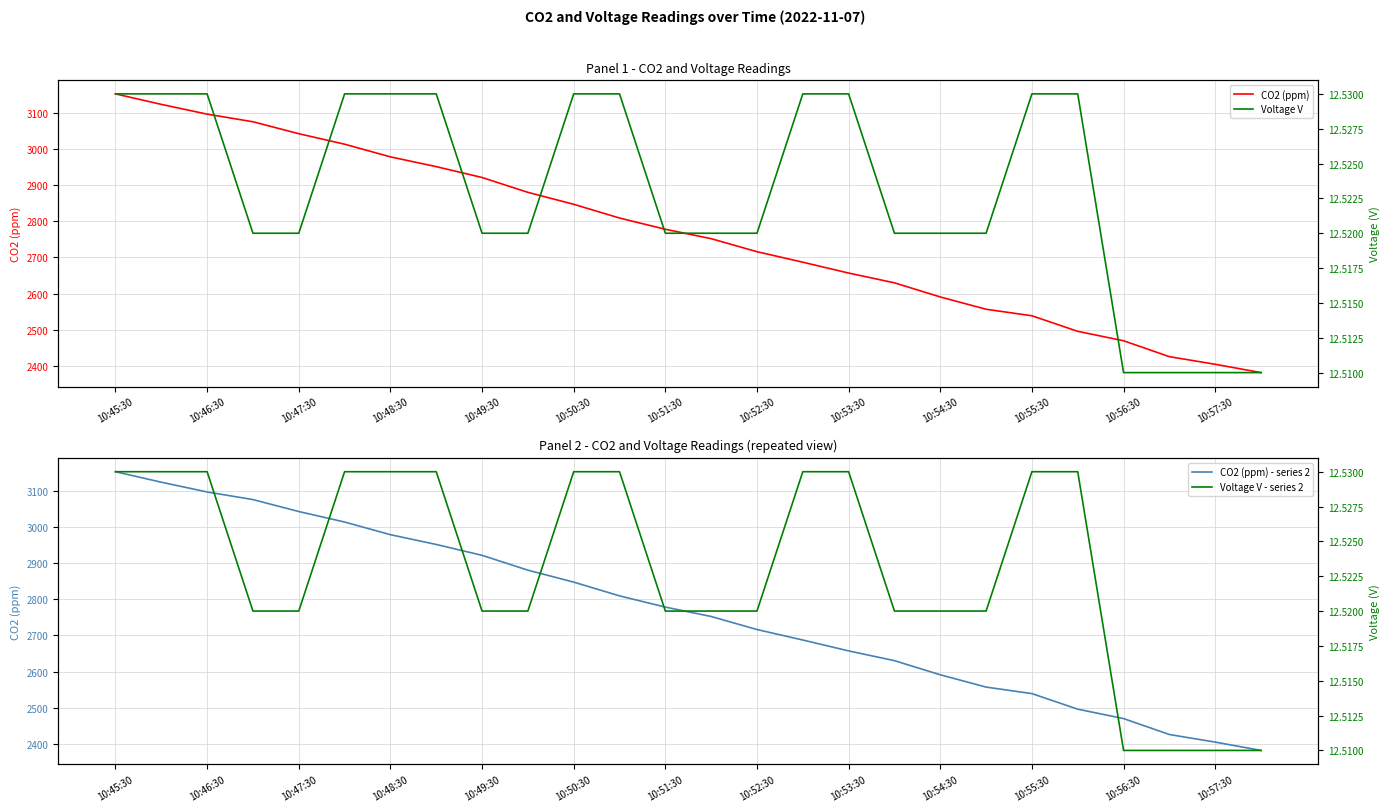

What is the average value of the Voltage V - series 2 series?

12.5